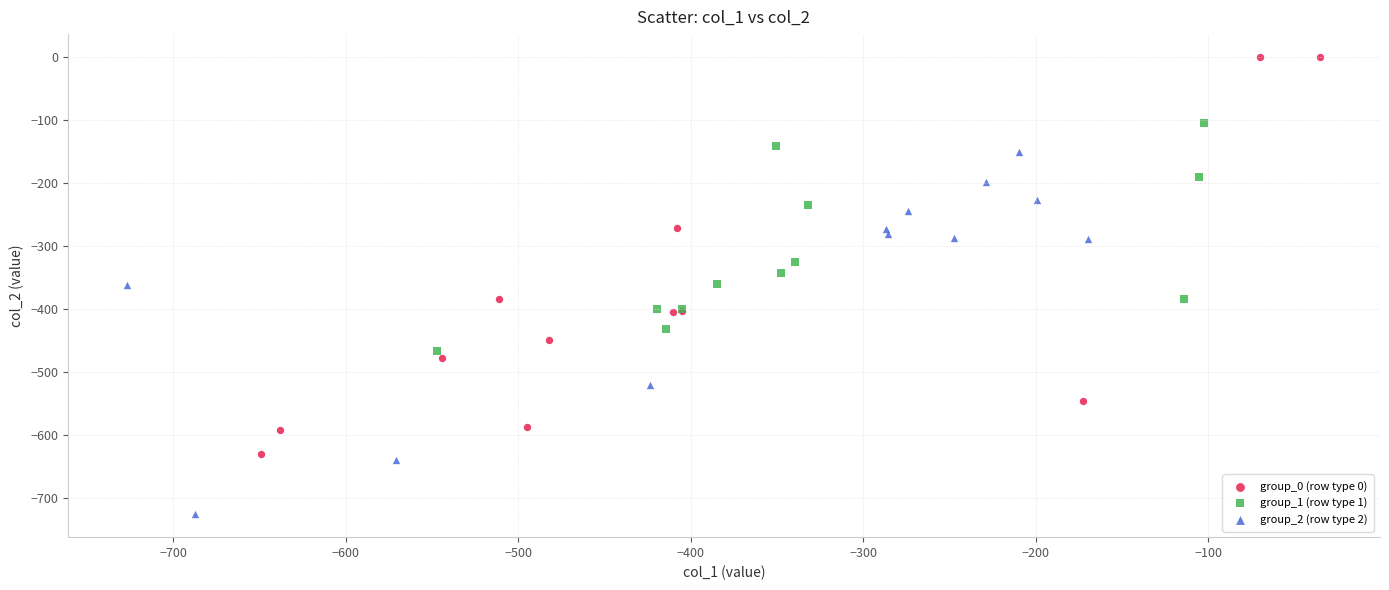

Which series reaches the maximum Y coordinate?

group_0 (row type 0)